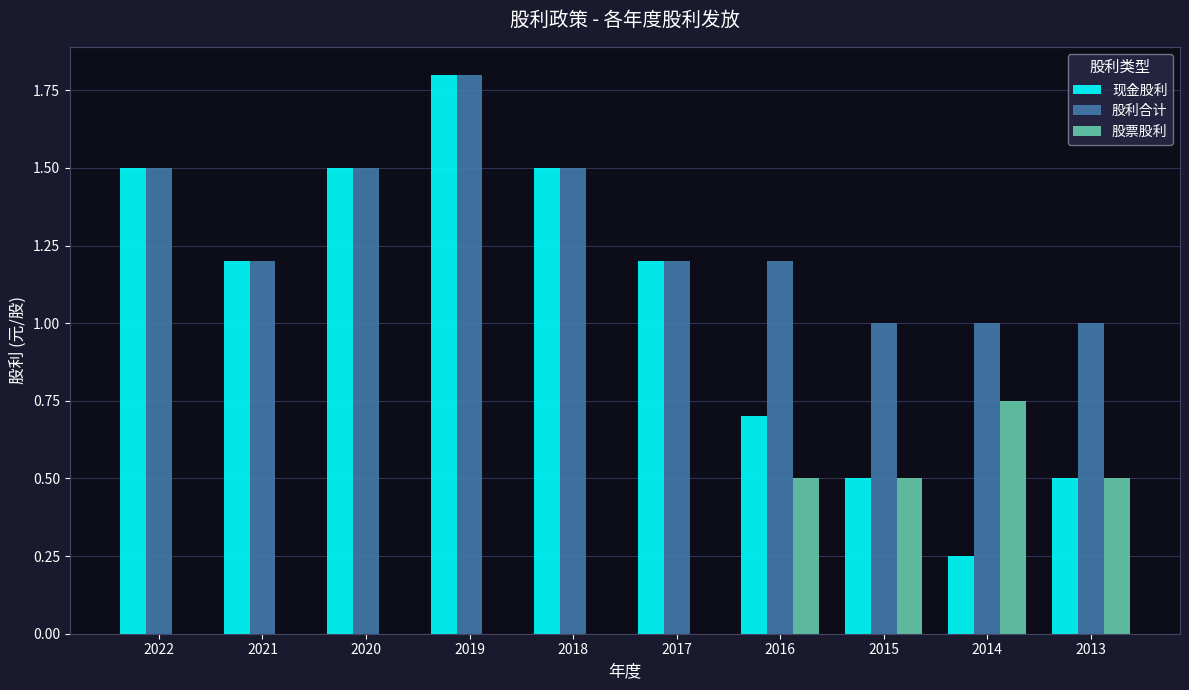

At which category is the sum across all series the highest?

2019